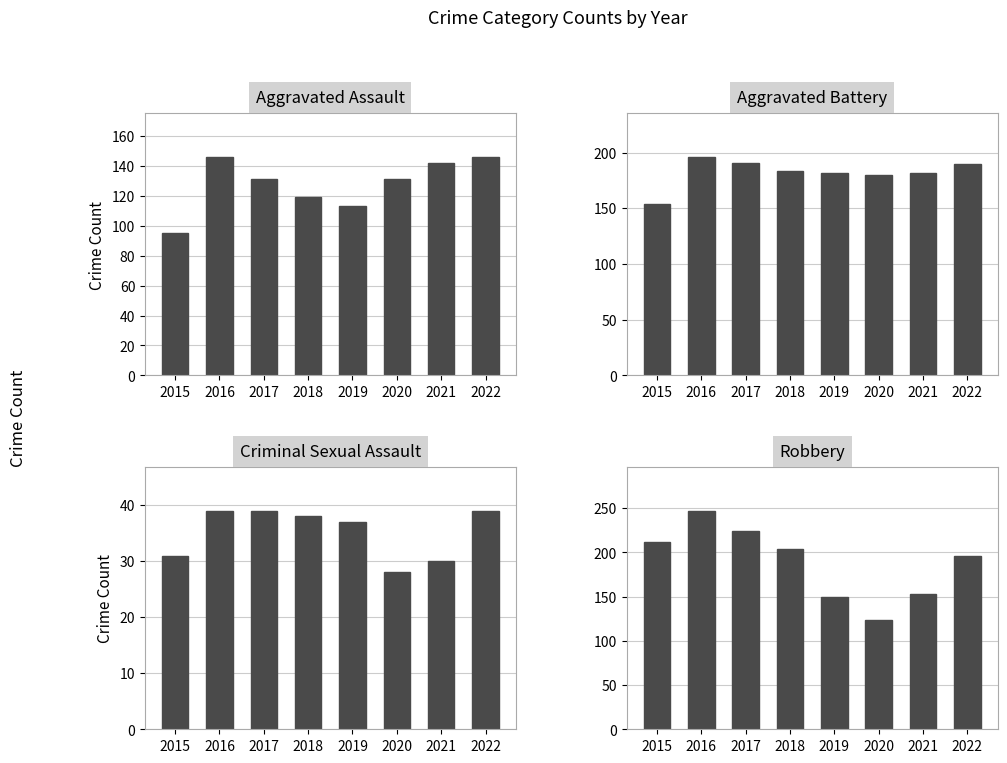

The value of Aggravated Battery at 2019 is 323. True or false?

False